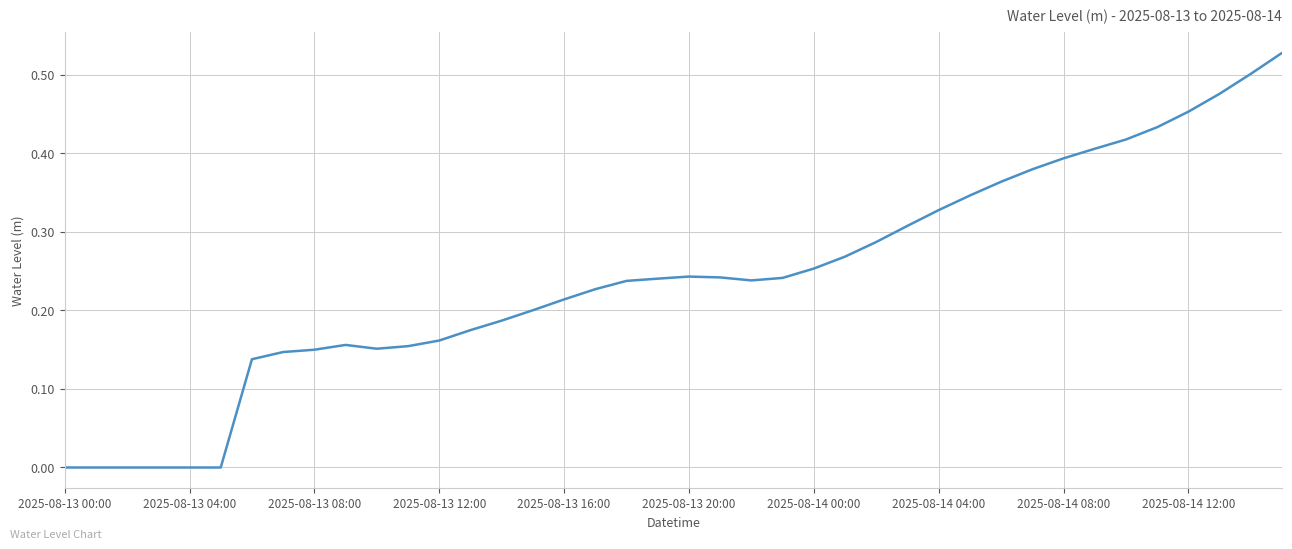

Does the chart have visible grid lines?

Yes